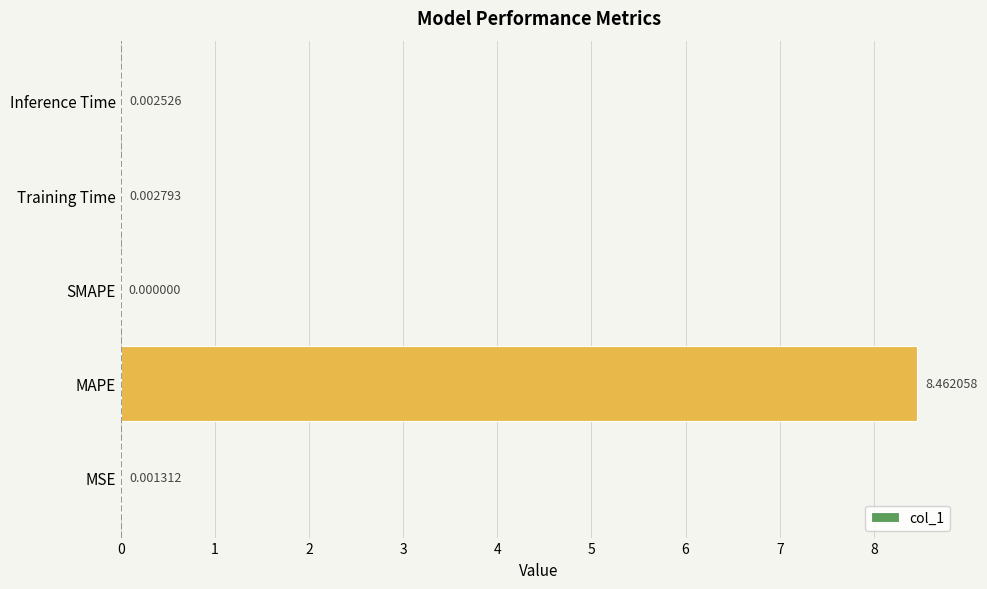

Count the number of data series in this chart.

1